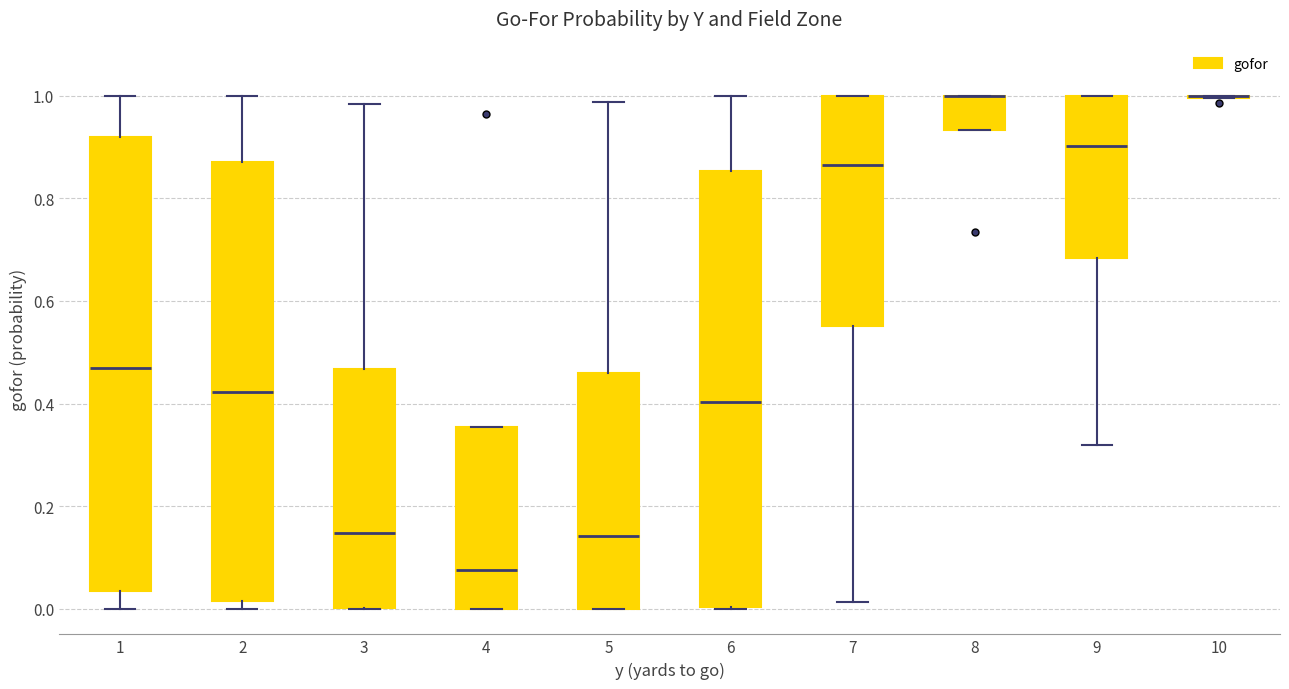

Reading left to right, transcribe this box plot: for each box, give where its median line is, the range the box spans, and where its two whiskers end, as read against the y-axis. The values are not printed on the chart, so give them approximately, as read against the axis.

1: median 0.46, box 0.04 to 0.92, whiskers 0.00 to 1.00
2: median 0.42, box 0.02 to 0.88, whiskers 0.00 to 1.00
3: median 0.14, box 0.00 to 0.46, whiskers 0.00 to 0.98
4: median 0.08, box 0.00 to 0.36, whiskers 0.00 to 0.36
5: median 0.14, box 0.00 to 0.46, whiskers 0.00 to 0.98
6: median 0.40, box 0.00 to 0.86, whiskers 0.00 to 1.00
7: median 0.86, box 0.56 to 1.00, whiskers 0.02 to 1.00
8: median 1.00 (drawn on the box's upper edge), box 0.94 to 1.00, whiskers 0.94 to 1.00
9: median 0.90, box 0.68 to 1.00, whiskers 0.32 to 1.00
10: box collapsed to a line at 1.00, whiskers 1.00 to 1.00